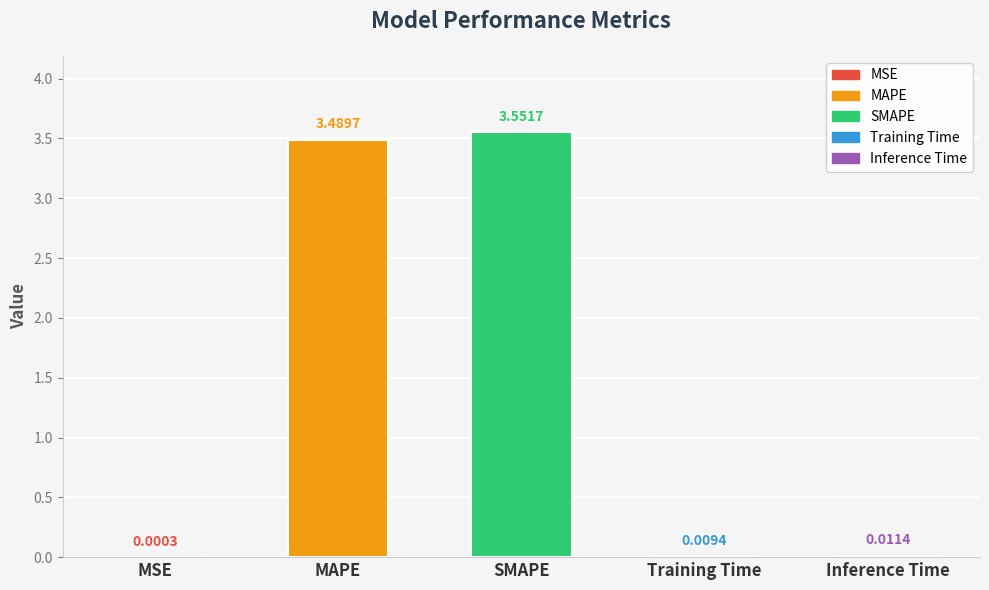

How many bars are there in total?

5